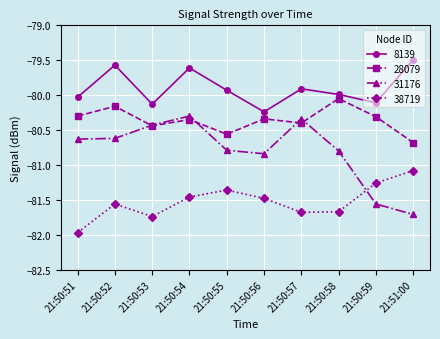

Which series has the widest spread of values?

31176